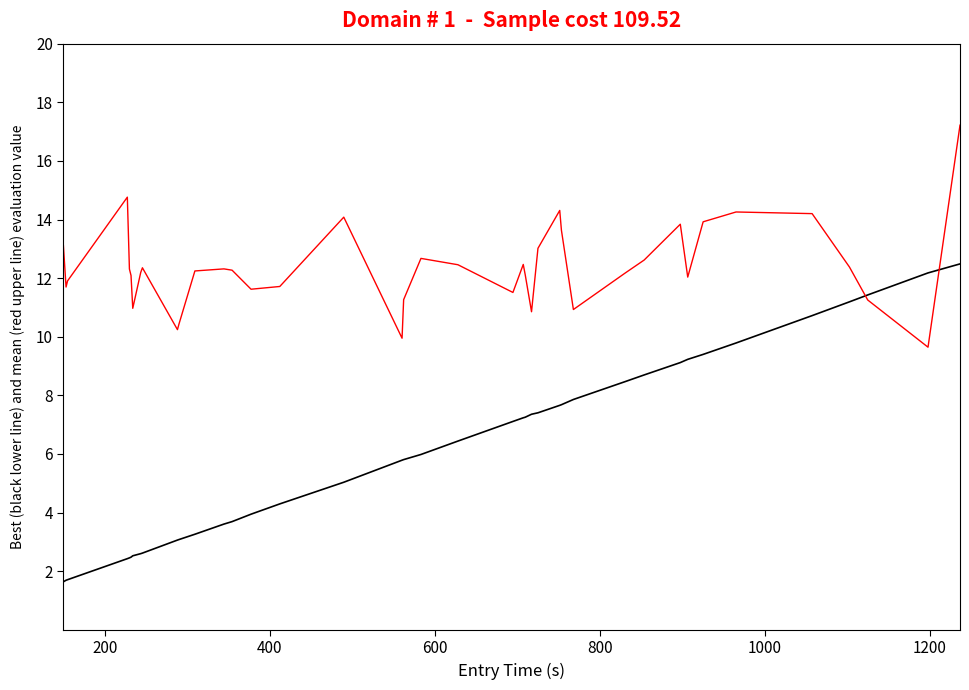

What is the greatest value displayed?

17.2